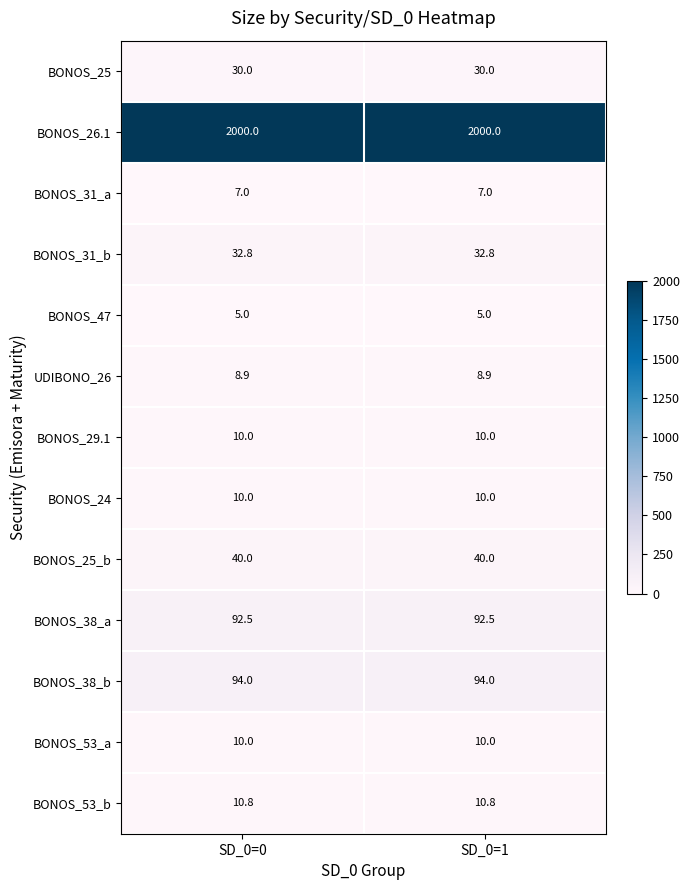

What is the greatest value displayed?

2000.0